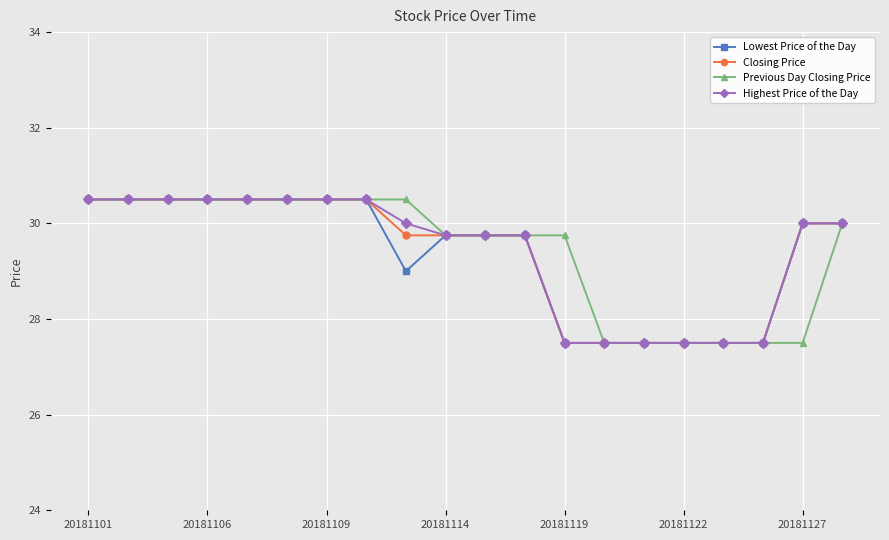

At how many categories does at least one series exceed 27?

20